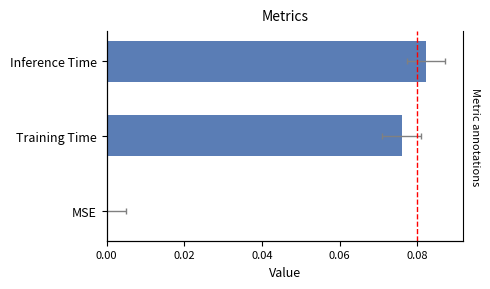

Between Inference Time and MSE, which is larger?

Inference Time